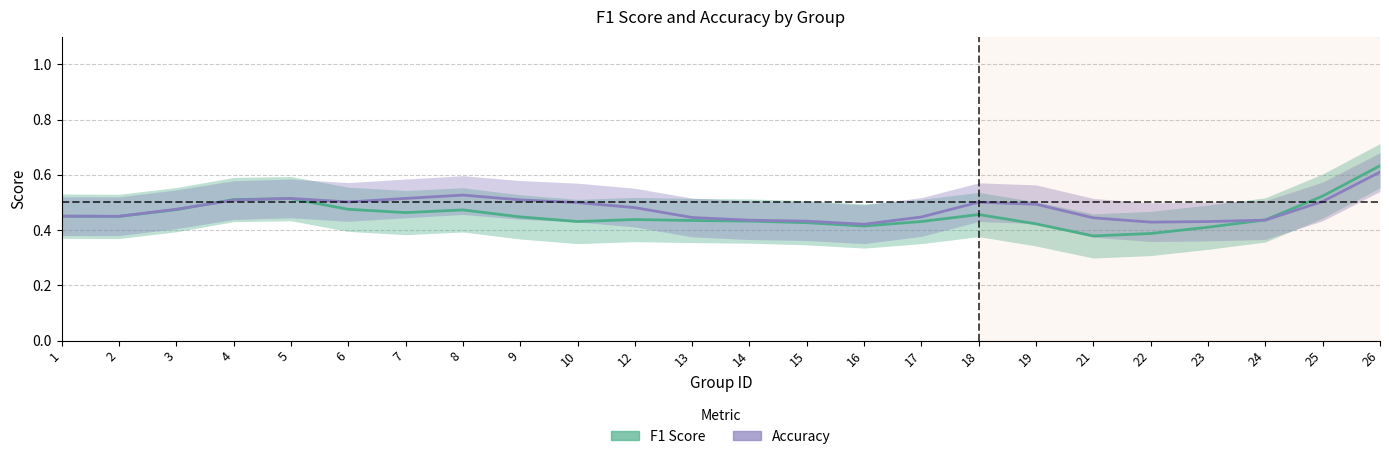

What are all the series names shown in the legend?

F1 Score, Accuracy